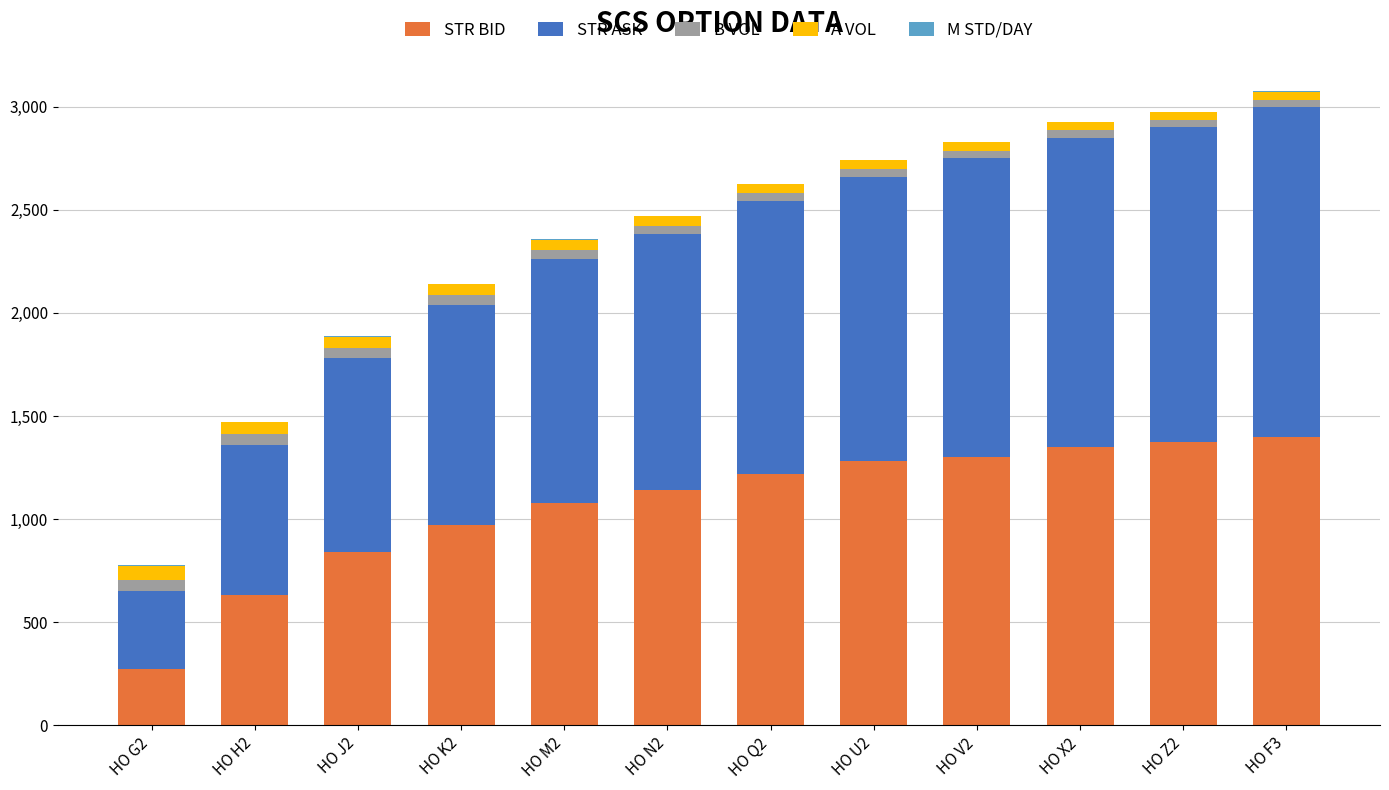

Which series has the largest total across all categories?

STR ASK